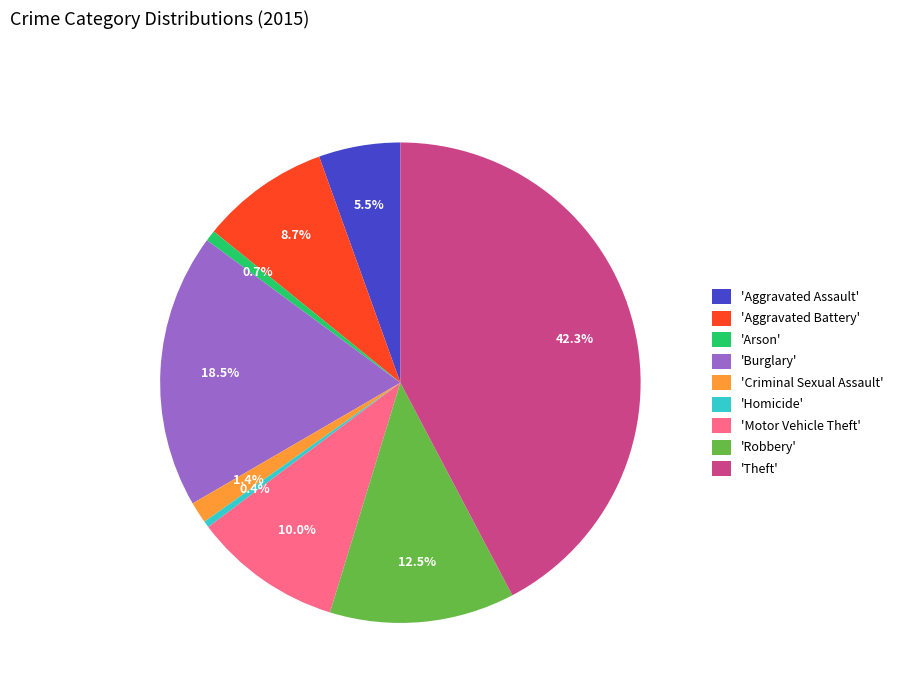

What is the largest slice in the pie chart?

'Theft'